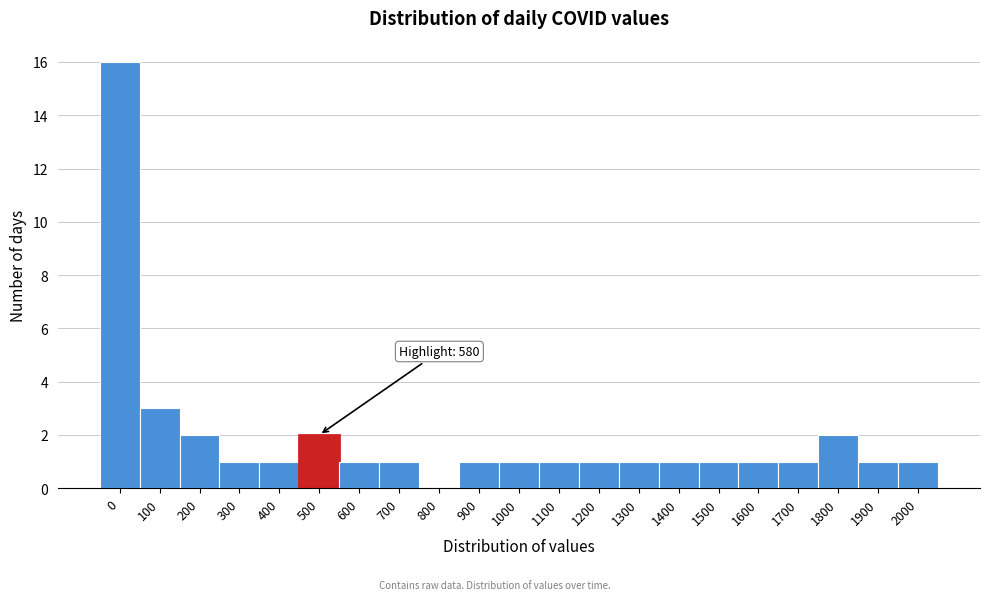

Reading left to right, what are all the values shown in this chart?

0=16	100=3	200=2	300=1	400=1	500=2	600=1	700=1	800=0	900=1	1000=1	1100=1	1200=1	1300=1	1400=1	1500=1	1600=1	1700=1	1800=2	1900=1	2000=1